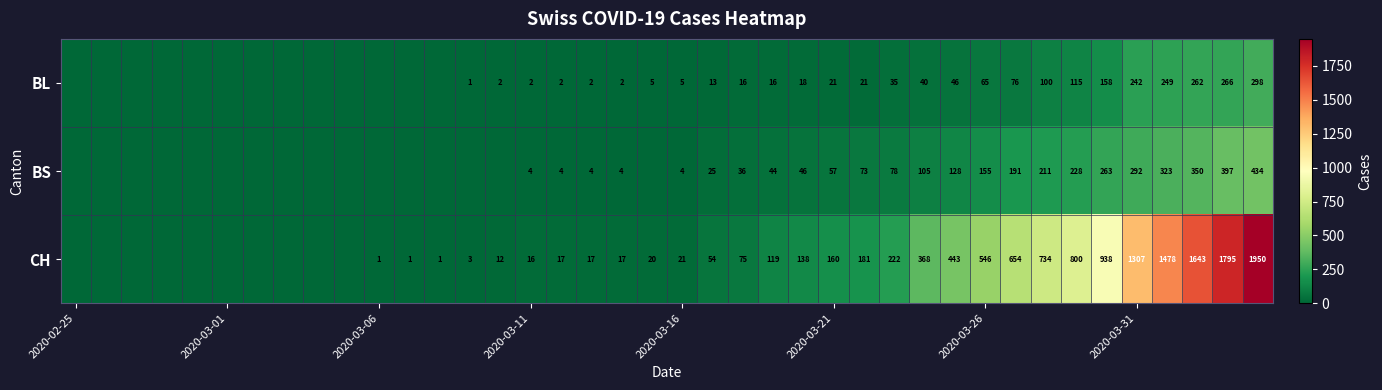

Which has a higher value, 19 or 23?

23